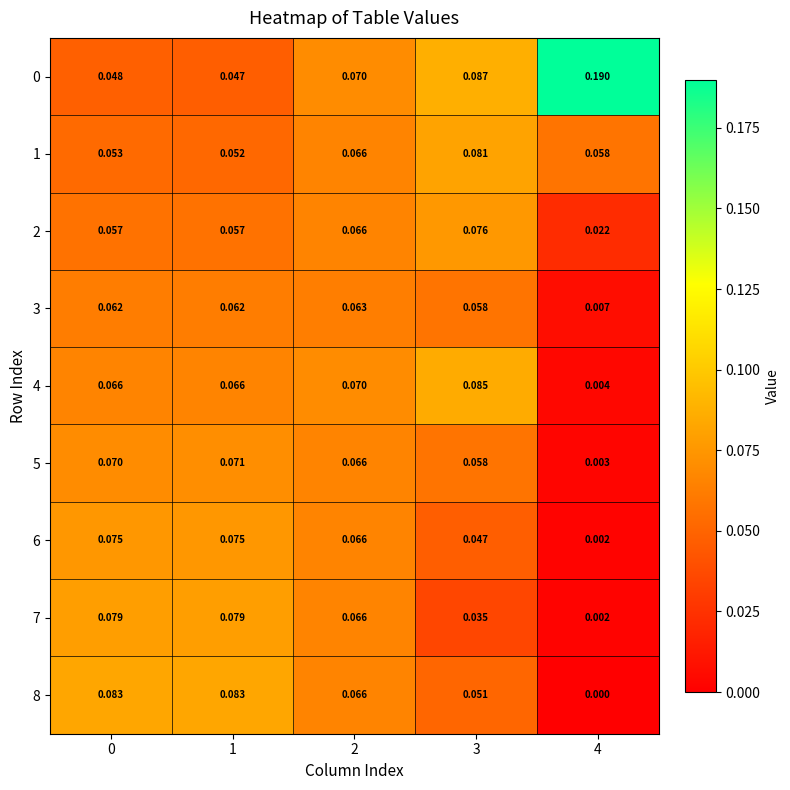

Is the value of 8 at 1 greater than the value of 2 at 3?

Yes